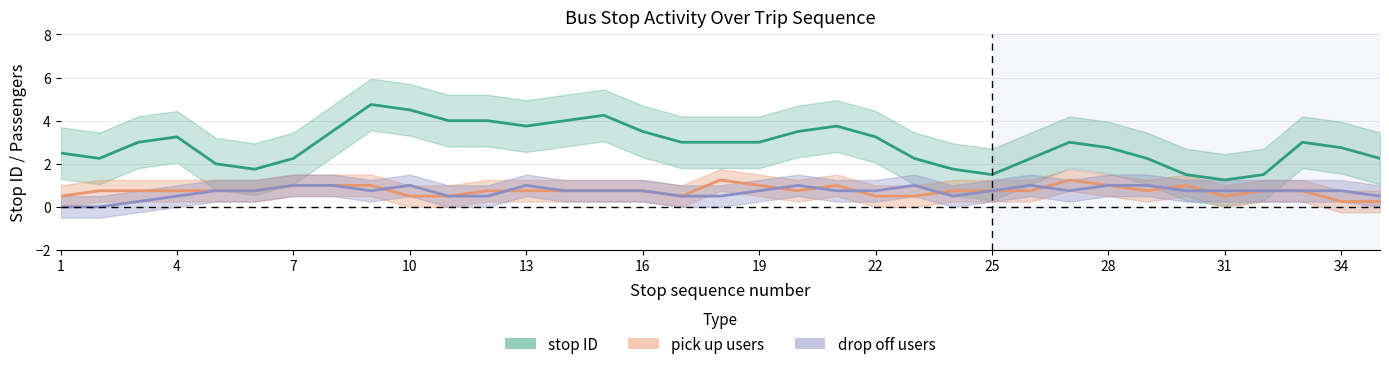

After their last crossing, which series has the higher values: drop_off or pick_up?

drop_off